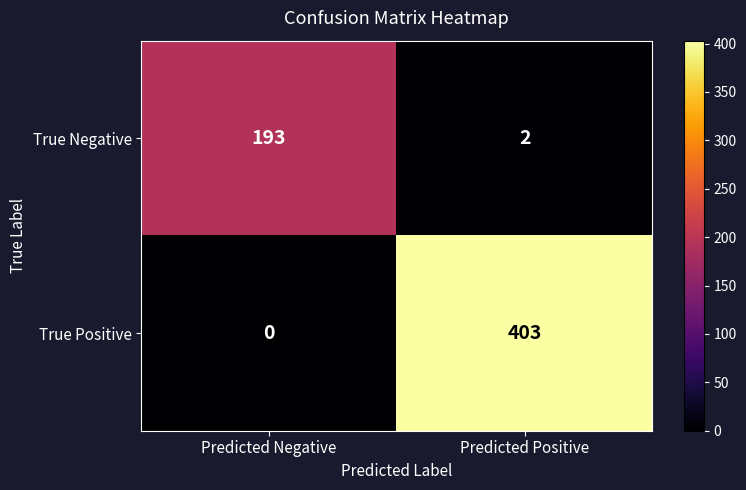

At Predicted Negative, list the series in order from largest to smallest.

True Negative, True Positive